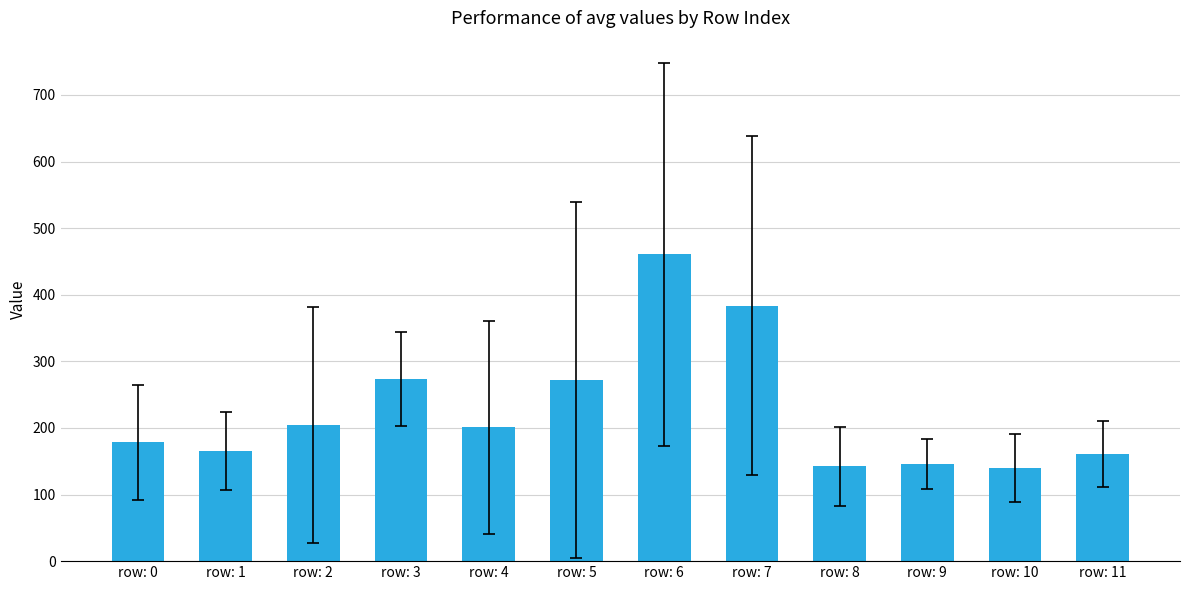

Between row: 6 and row: 9, which is larger?

row: 6